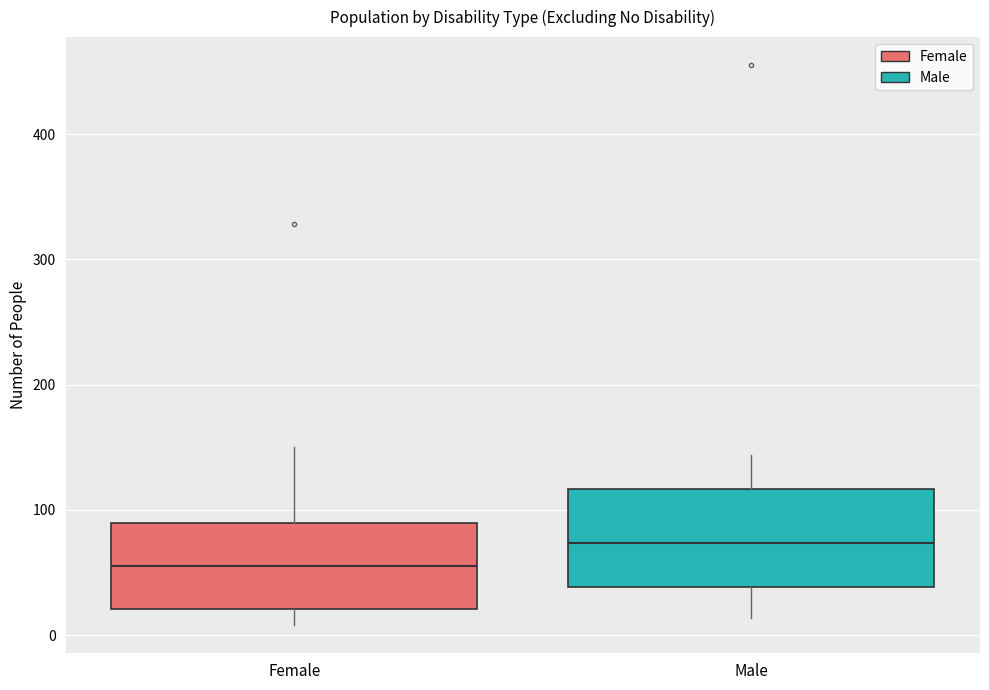

Comparing the boxes themselves (not the whiskers), which one is the tallest?

Male